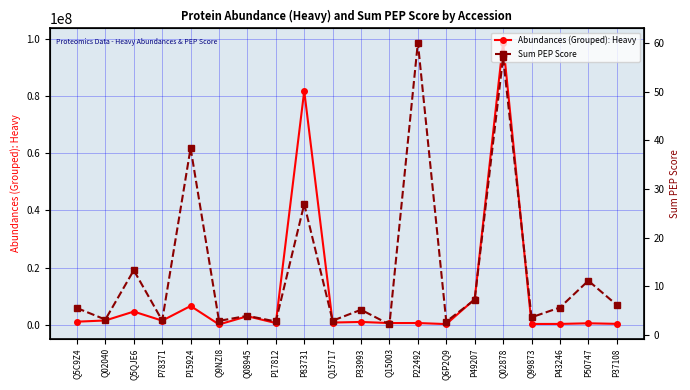

What position from the left is P43246?

18